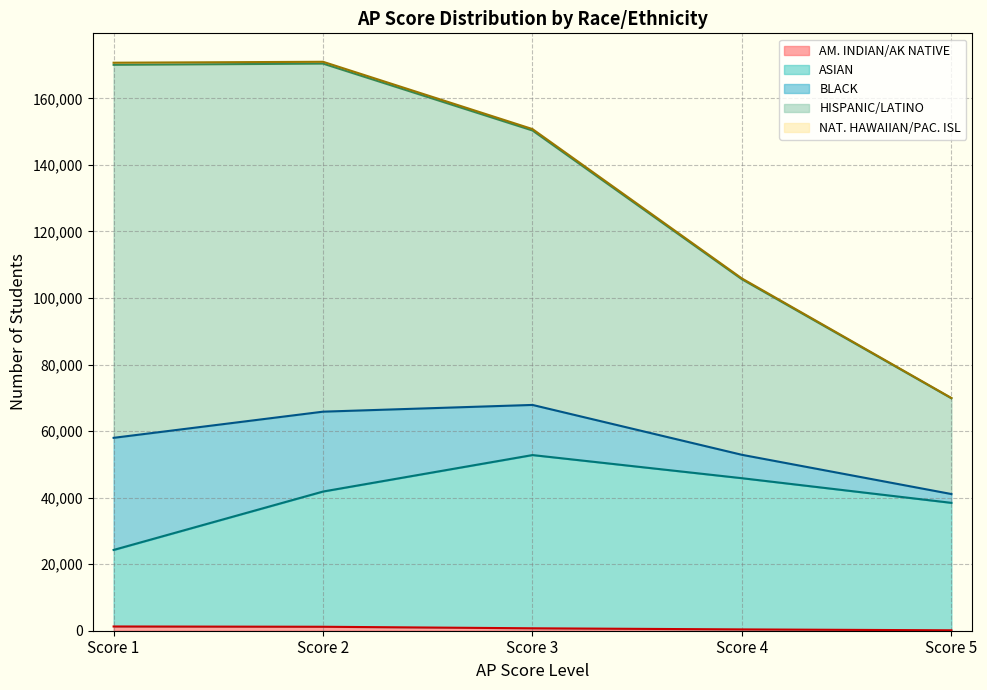

True or false: AM. INDIAN/AK NATIVE and HISPANIC/LATINO intersect in this chart.

False